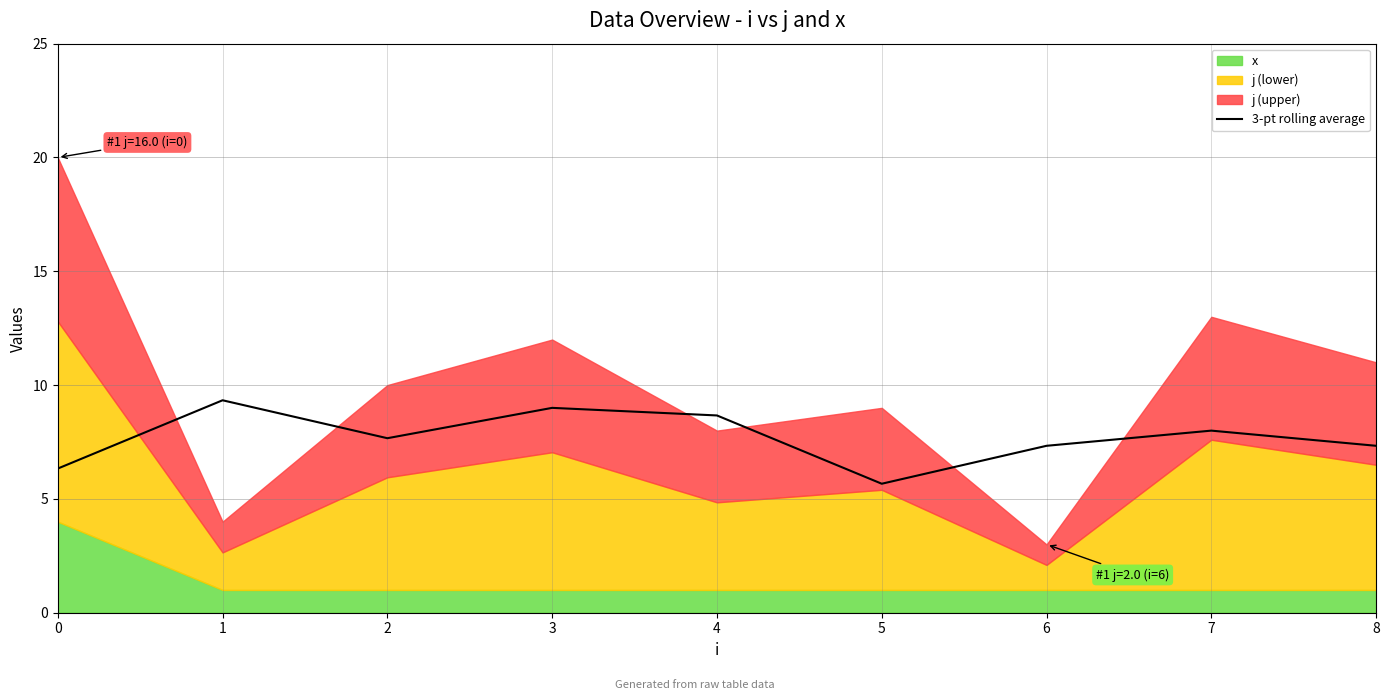

List the labels in order of value, largest first.

1, 3, 4, 7, 2, 6, 8, 0, 5